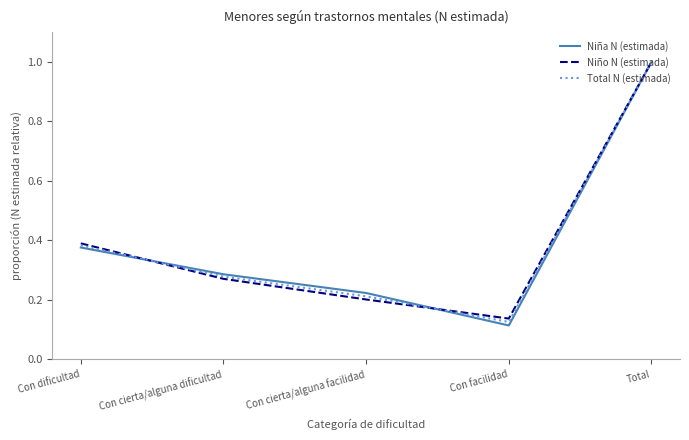

What is the difference between the maximum and minimum values in the Niña N (estimada) series?

0.9